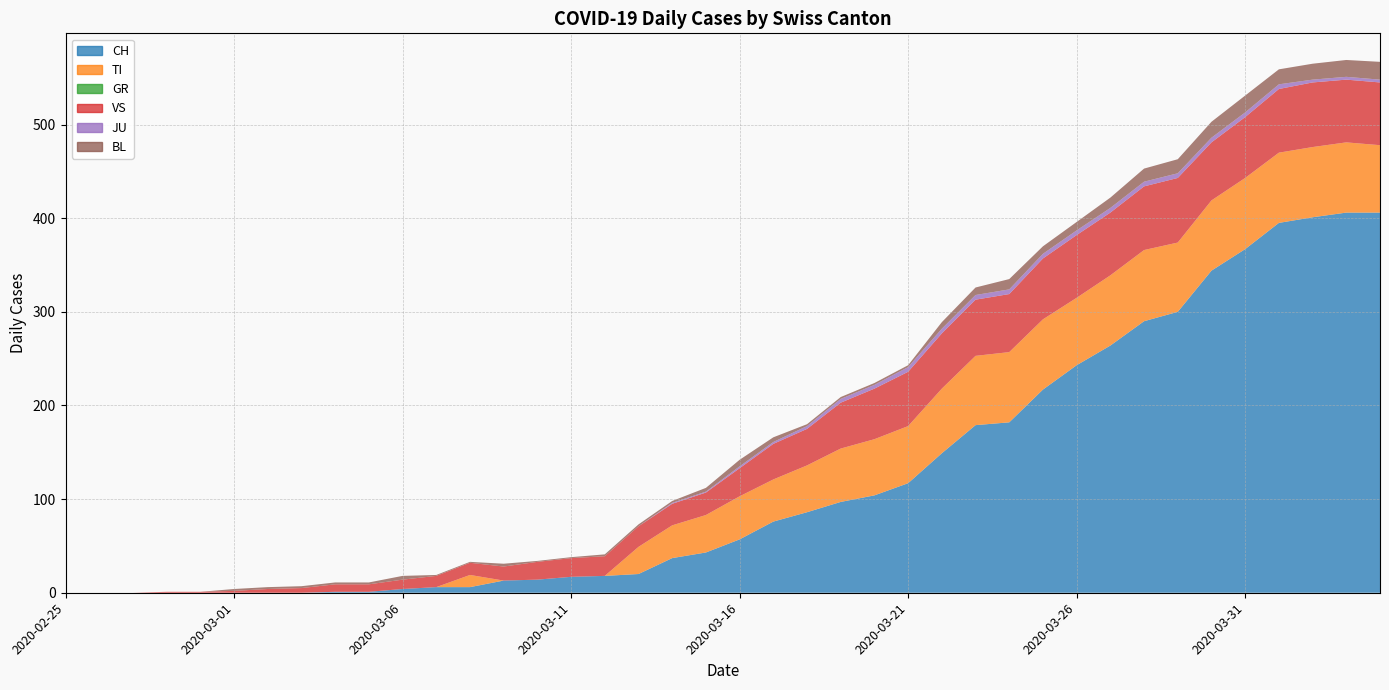

Reading right to left, list all the values displayed in this chart.

CH: 406	406	401	395	367	344	300	290	264	243	217	182	179	149	117	104	97	86	76	57	43	37	20	18	17	14	13	6	6	4	1	1	0	0	0	0	0	0	0	0
TI: 72	75	75	75	76	75	74	76	75	72	75	75	74	69	61	60	57	50	45	46	40	35	29	0	0	0	0	13	0	0	0	0	0	0	0	0	0	0	0	0
GR: 0	0	0	0	0	0	0	0	0	0	0	0	0	0	0	0	0	0	0	0	0	0	0	0	0	0	0	0	0	0	0	0	0	0	0	0	0	0	0	0
VS: 67	67	69	68	65	62	69	68	67	67	65	62	60	59	58	54	49	39	38	30	24	23	22	21	20	19	15	13	12	10	8	8	5	4	2	1	1	0	0	0
JU: 3	3	3	5	5	5	5	5	5	5	5	5	5	5	5	4	4	3	2	2	1	1	0	0	0	0	0	0	0	0	0	0	0	0	0	0	0	0	0	0
BL: 19	18	17	16	18	17	15	14	11	9	8	11	8	7	2	2	2	2	5	7	4	2	2	2	1	1	3	1	1	4	2	2	2	2	2	0	0	0	0	0